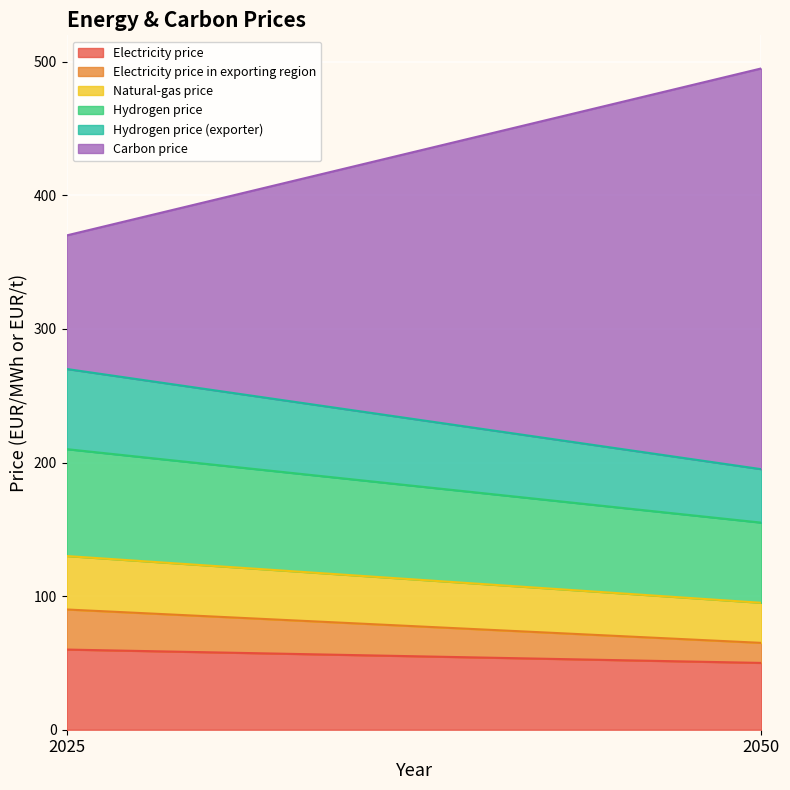

At which category is the sum across all series the highest?

2050